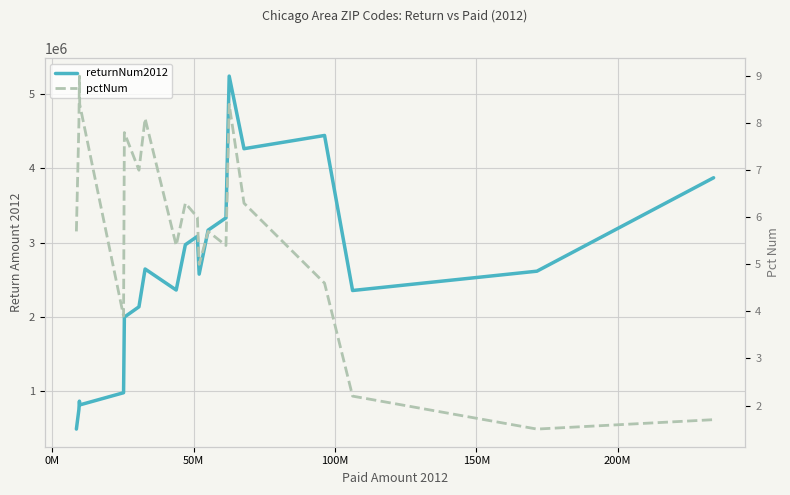

True or false: returnNum2012 has a value of 1149469.2 at 9.

False